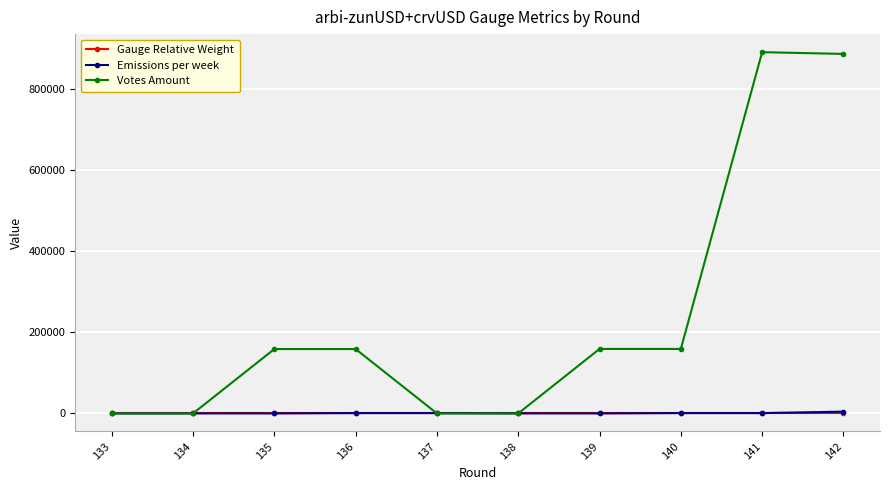

Which series has the widest spread of values?

Votes Amount